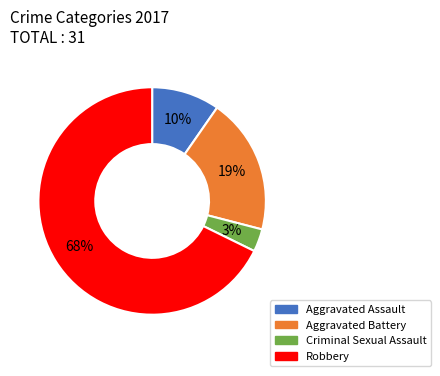

Is the sum of Aggravated Assault and Robbery greater than half?

Yes